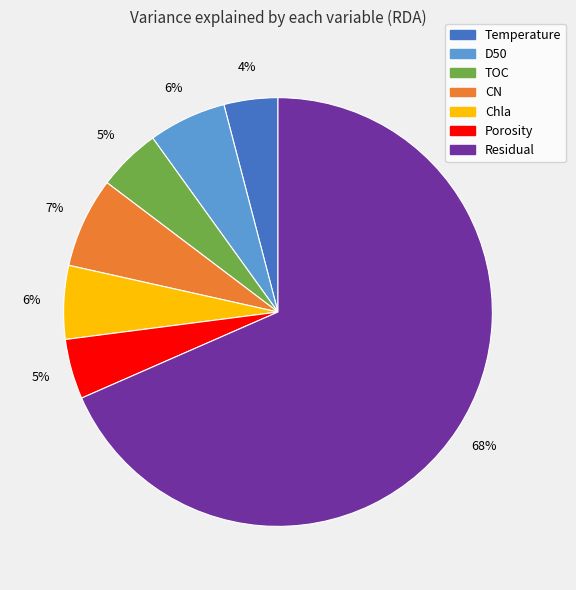

Is it true that Porosity is 10% of the pie?

False